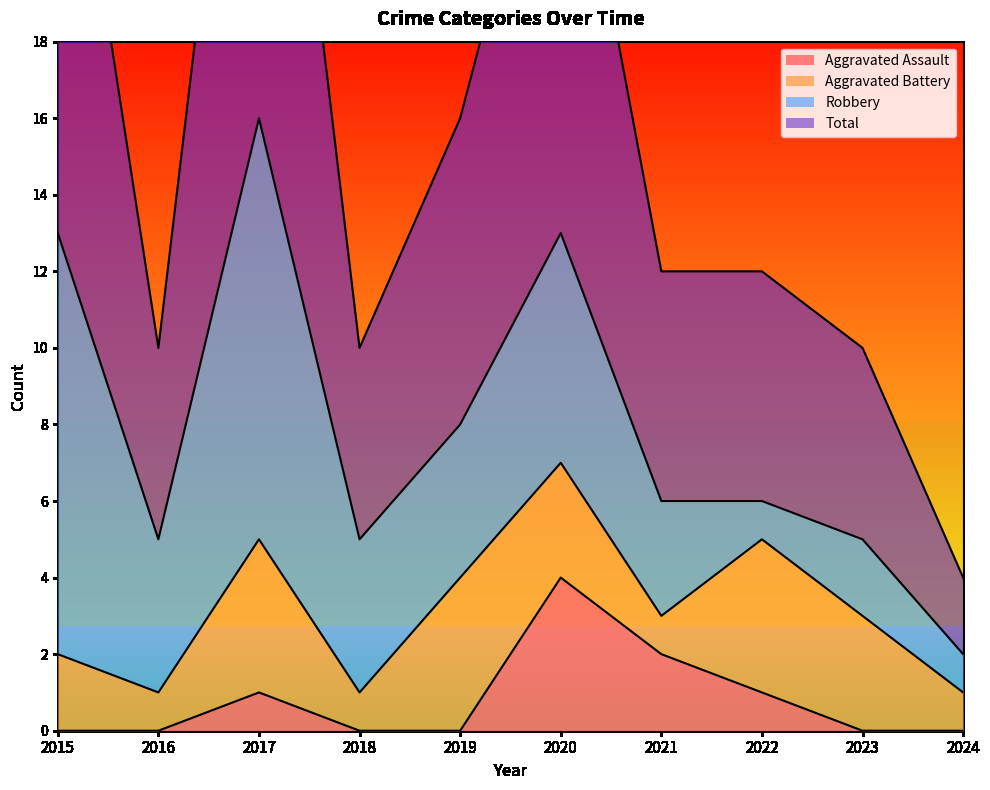

What is the difference between the highest and lowest values at 2023?

10